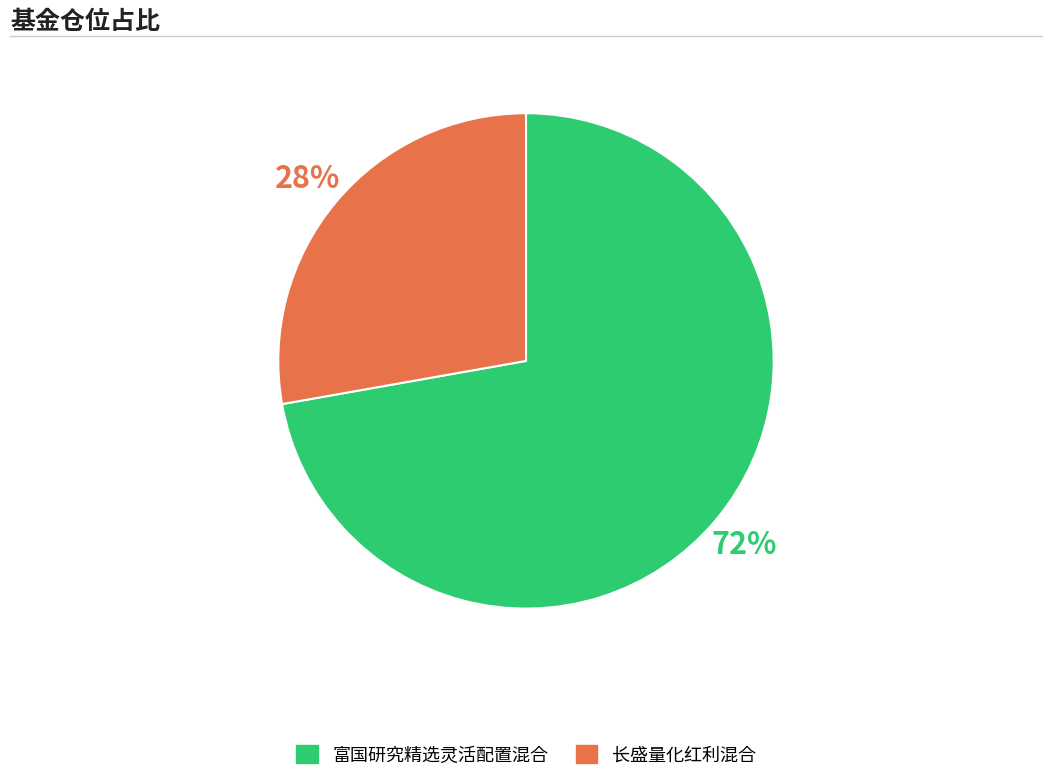

To the nearest percent, what portion does 长盛量化红利混合 represent?

28%